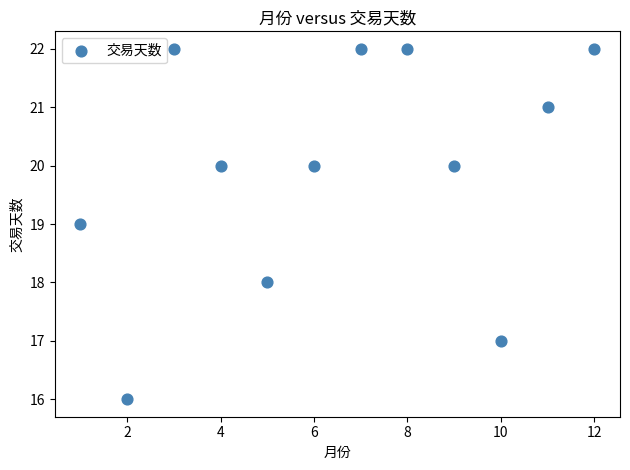

What is the average Y value?

20